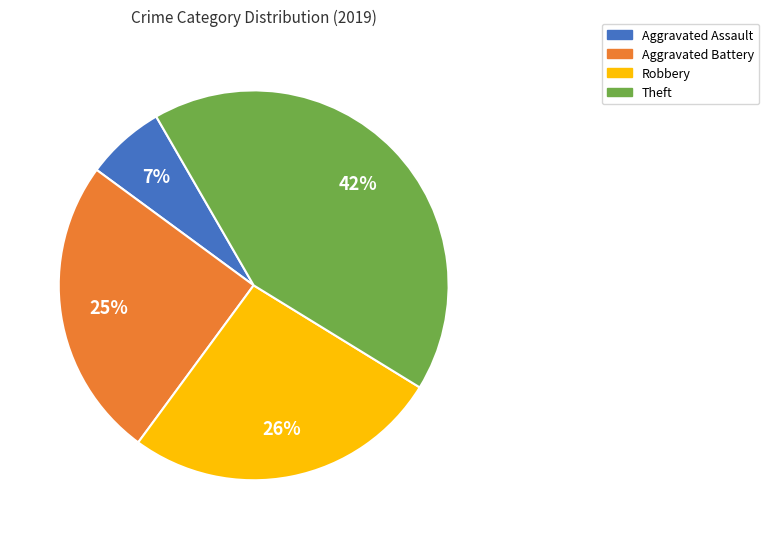

Is Theft the majority of the pie?

No